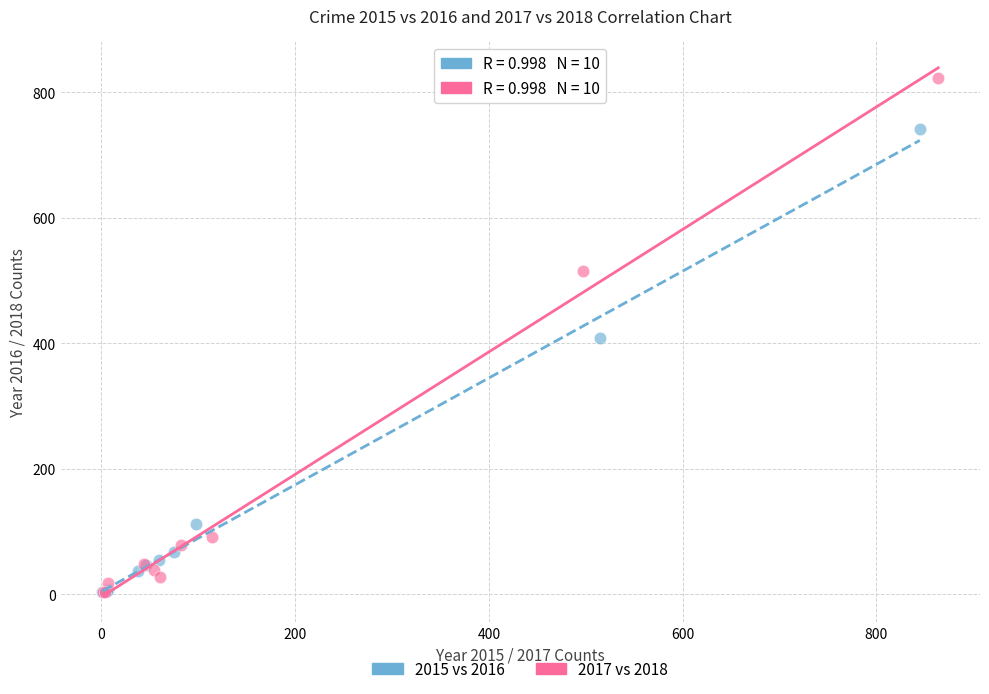

Which series has the widest spread of Y values?

2017 vs 2018